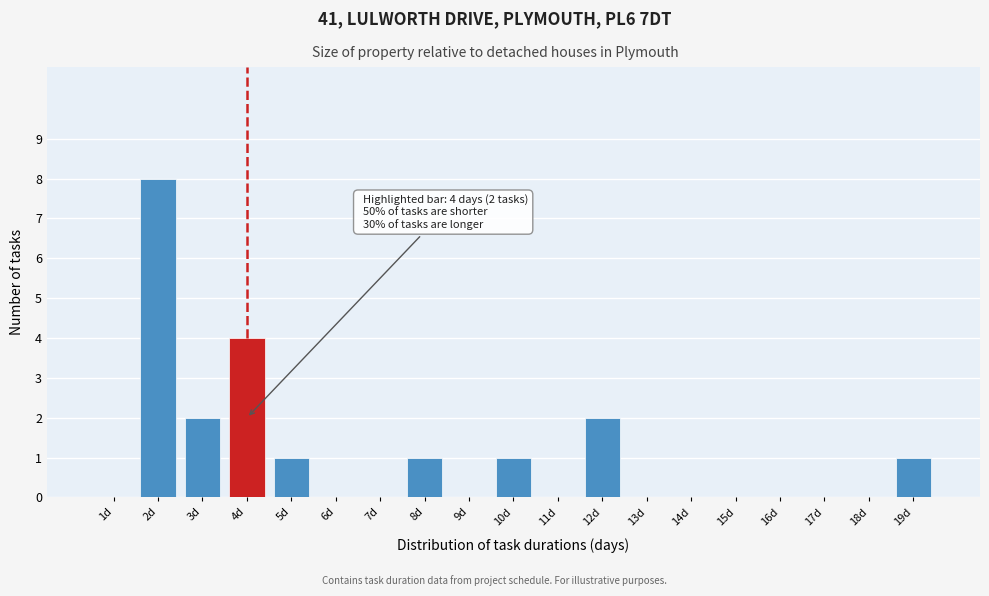

Reading left to right, extract all data points from this chart.

1d=0	2d=8	3d=2	4d=4	5d=1	6d=0	7d=0	8d=1	9d=0	10d=1	11d=0	12d=2	13d=0	14d=0	15d=0	16d=0	17d=0	18d=0	19d=1